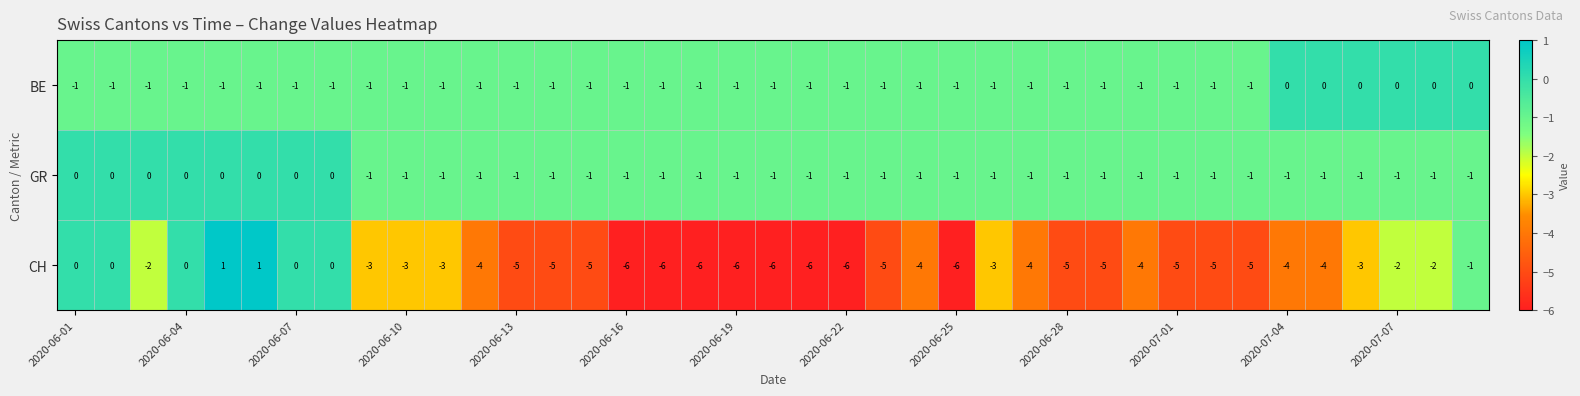

Which series has the largest total across all categories?

GR